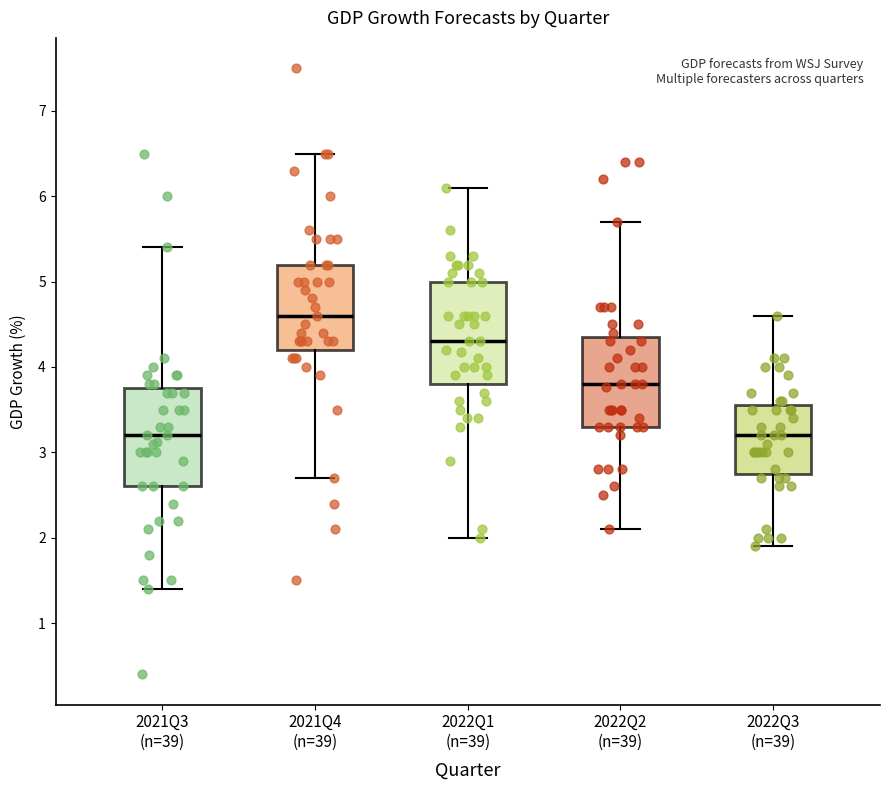

Reading left to right, transcribe this box plot: for each box, give where its median line is, the range the box spans, and where its two whiskers end, as read against the y-axis. The values are not printed on the chart, so give them approximately, as read against the axis.

2021Q3 (n=39): median 3.2, box 2.6 to 3.8, whiskers 1.4 to 5.4
2021Q4 (n=39): median 4.6, box 4.2 to 5.2, whiskers 2.7 to 6.5
2022Q1 (n=39): median 4.3, box 3.8 to 5.0, whiskers 2.0 to 6.1
2022Q2 (n=39): median 3.8, box 3.3 to 4.4, whiskers 2.1 to 5.7
2022Q3 (n=39): median 3.2, box 2.8 to 3.6, whiskers 1.9 to 4.6